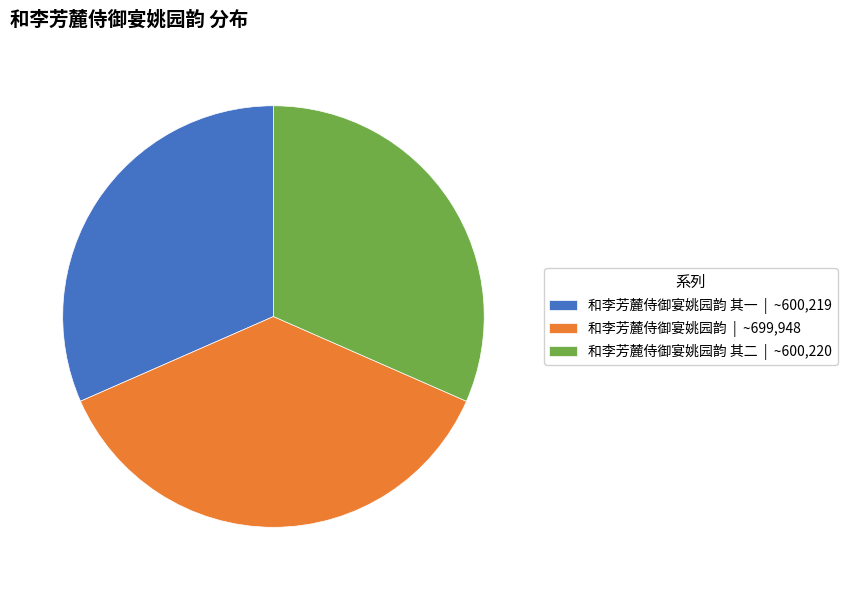

True or false: 和李芳麓侍御宴姚园韵 其二 | ~600,220 accounts for 39% of the total.

False